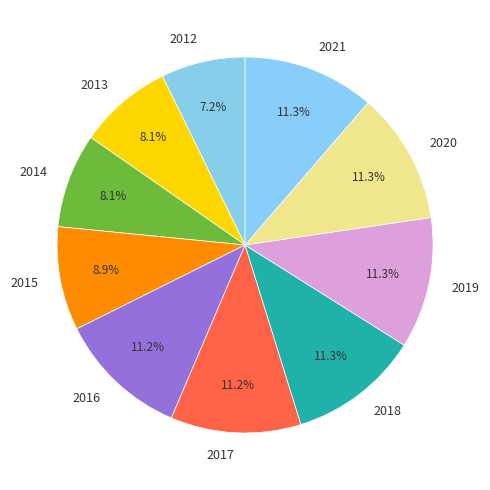

How many slices are in this pie chart?

10